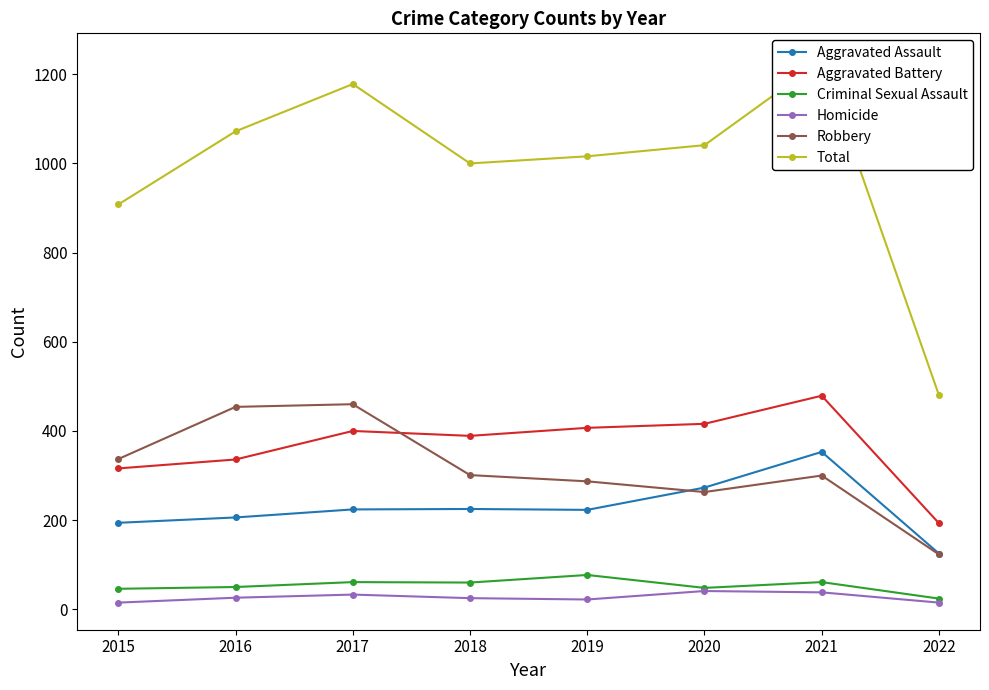

What is the smallest value displayed?

15